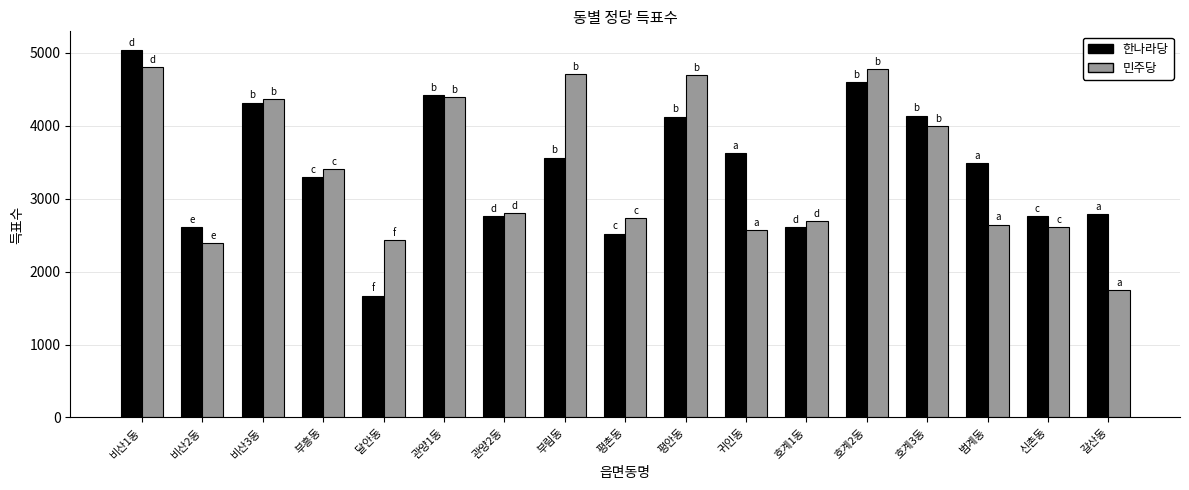

What is the spread (max minus min) of values at 달안동?

759